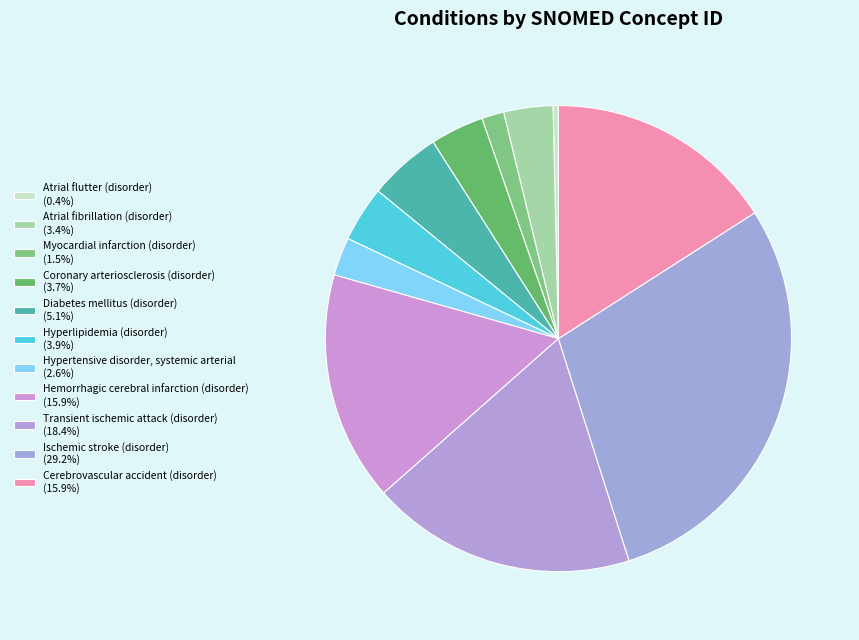

How many slices are in this pie chart?

11